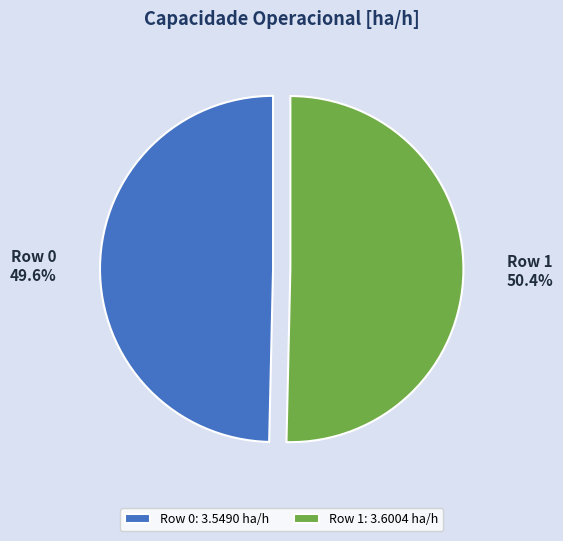

What is the ratio of the value at Row 1 to the value at Row 0?

1.0